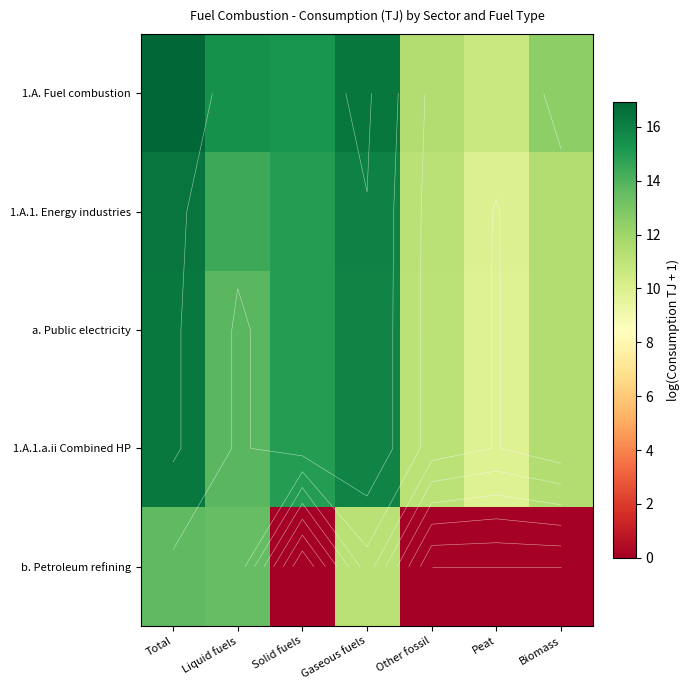

List the labels in order of b. Petroleum refining value, largest first.

Total, Liquid fuels, Gaseous fuels, Solid fuels, Other fossil, Peat, Biomass